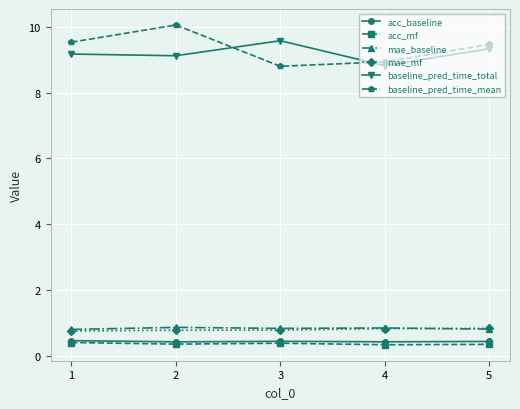

What is the average value of the acc_mf series?

0.4